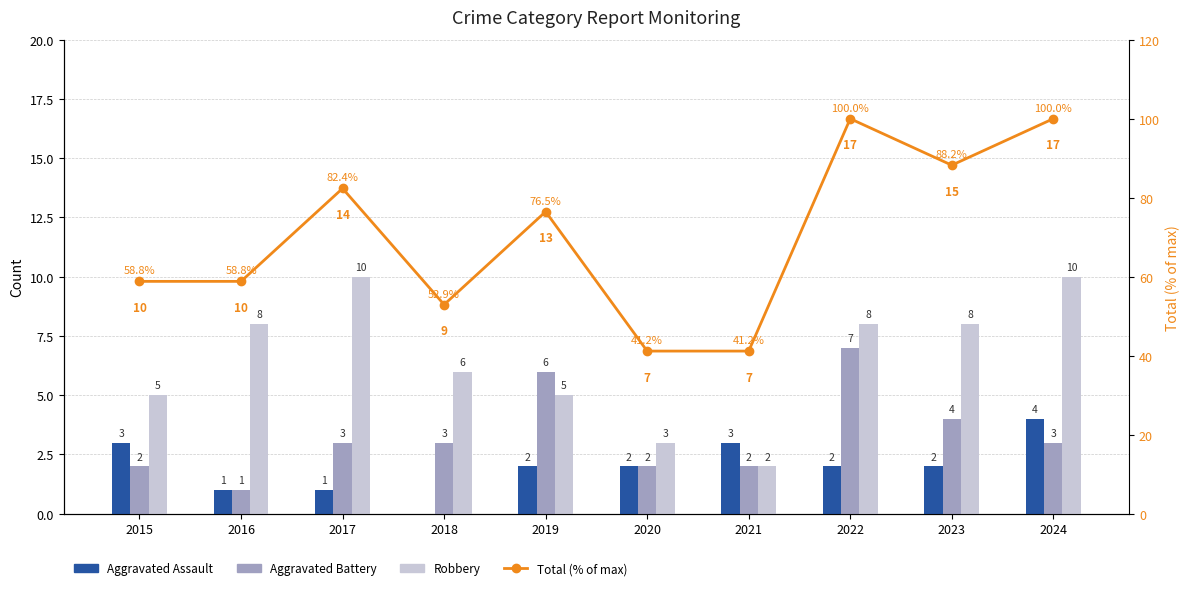

Is the value of Aggravated Battery at 2023 greater than the value of Total (% of max) at 2019?

No